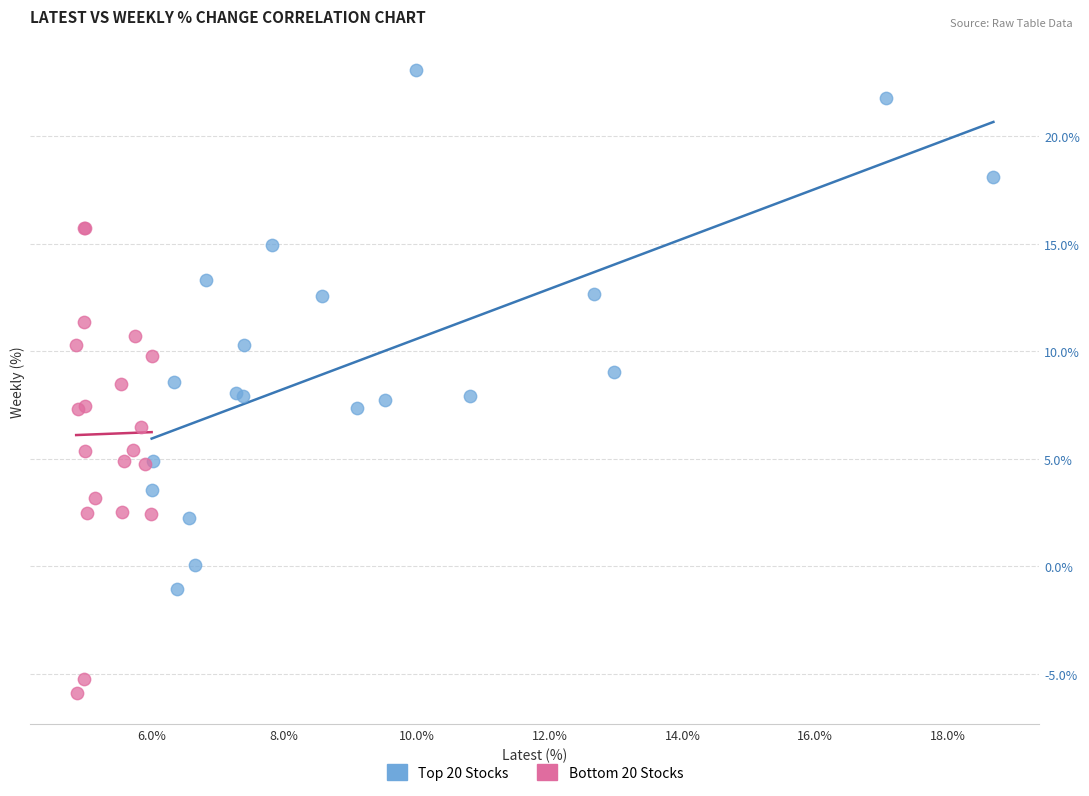

Which series contains the highest Y value?

Top 20 Stocks